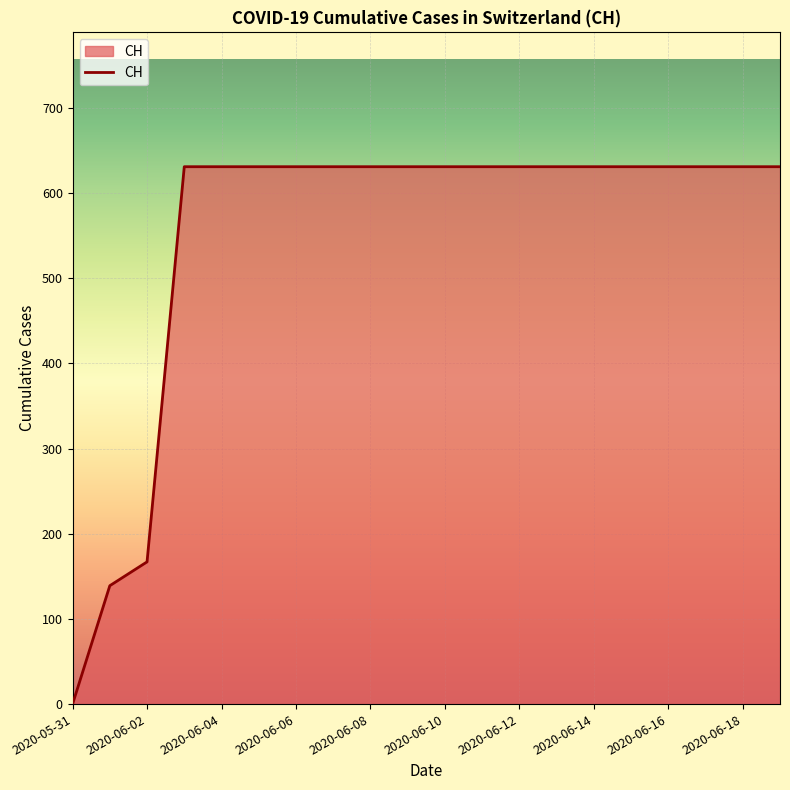

What is the maximum value shown in the chart?

631